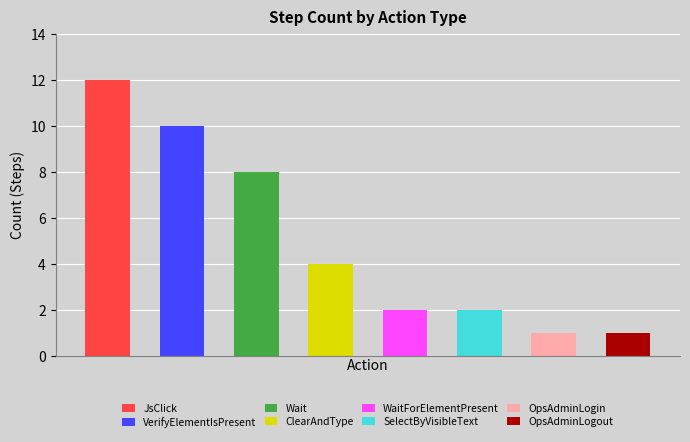

List the labels in order of value, smallest first.

OpsAdminLogin, OpsAdminLogout, WaitForElementPresent, SelectByVisibleText, ClearAndType, Wait, VerifyElementIsPresent, JsClick